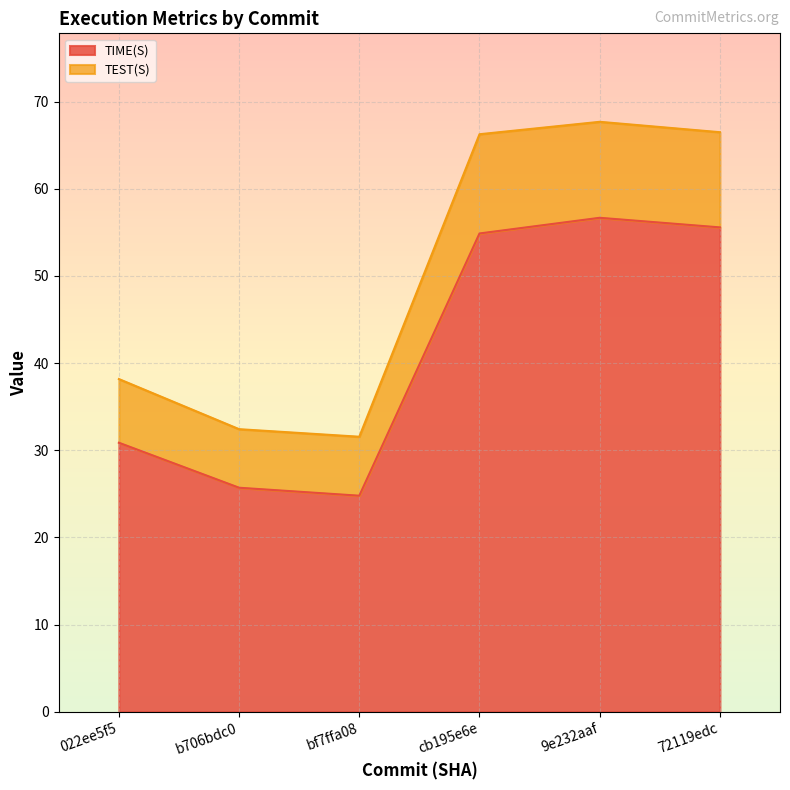

What is the maximum value for TEST(S)?

11.4